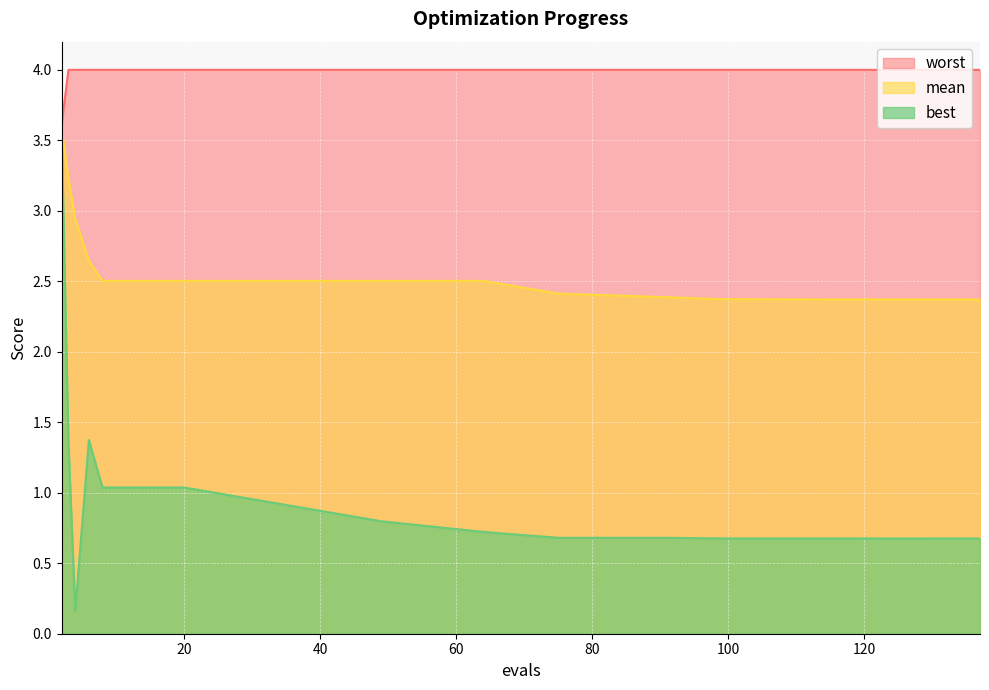

Rank the series at 8 from lowest to highest value.

best, mean, worst